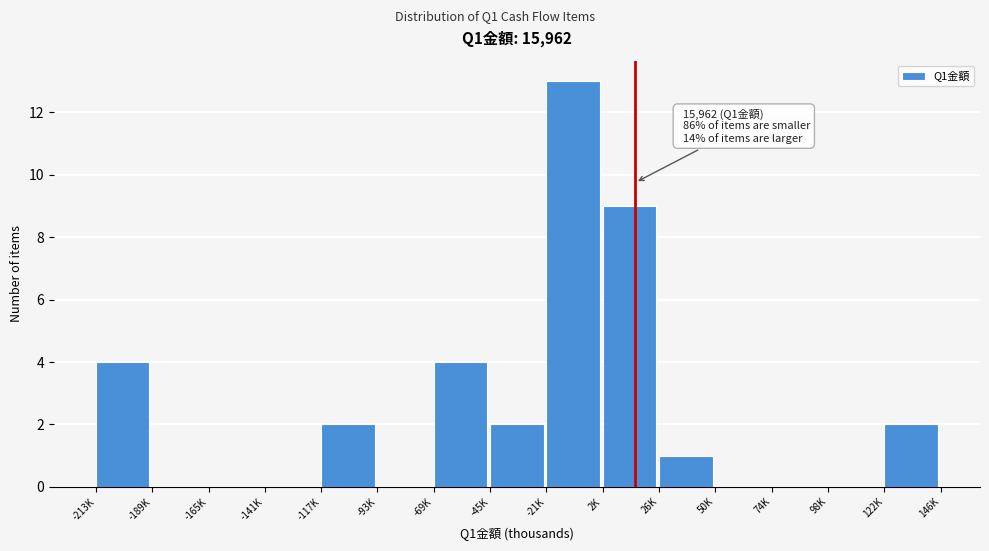

Reading left to right, transcribe all the data shown in this chart.

-213K=4	-189K=0	-165K=0	-141K=0	-117K=2	-93K=0	-69K=4	-45K=2	-21K=13	2K=9	26K=1	50K=0	74K=0	98K=0	122K=2